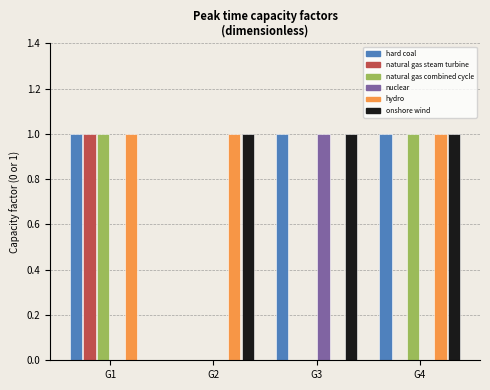

What position from the right is nuclear?

21